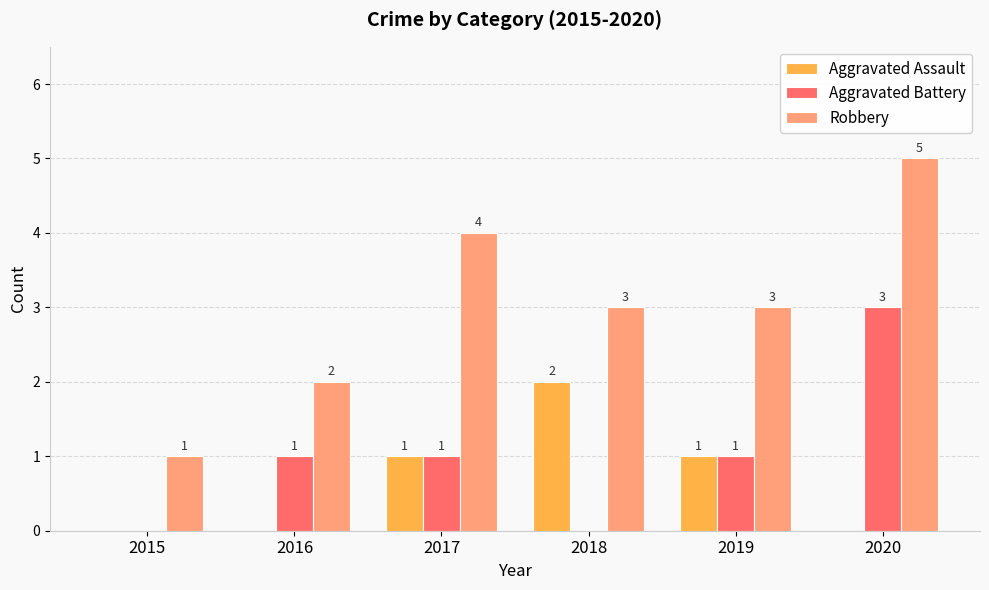

What is the maximum value for Robbery?

5